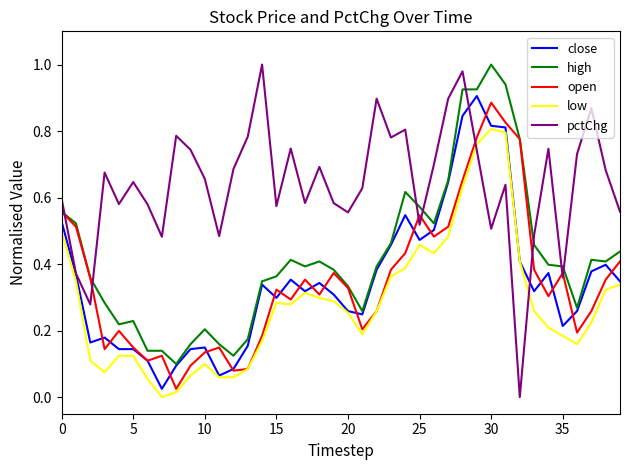

True or false: low and pctChg intersect in this chart.

True